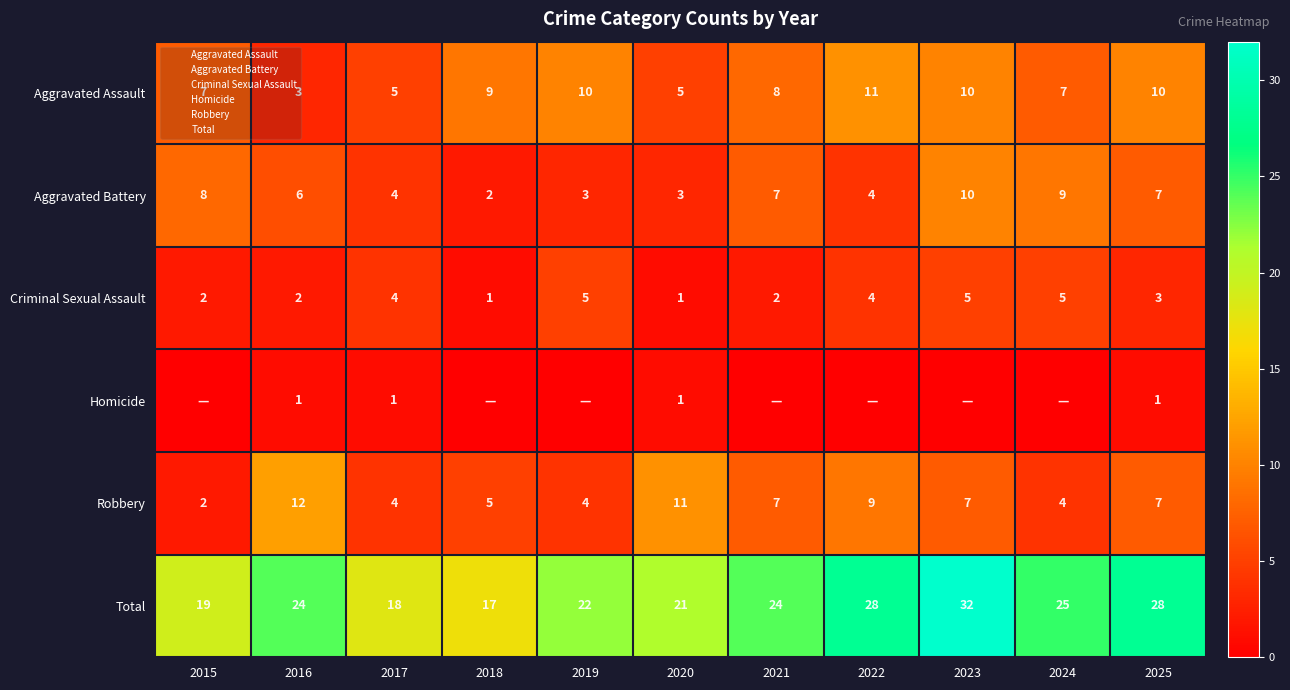

Where is Robbery nearest to the value 7?

2021